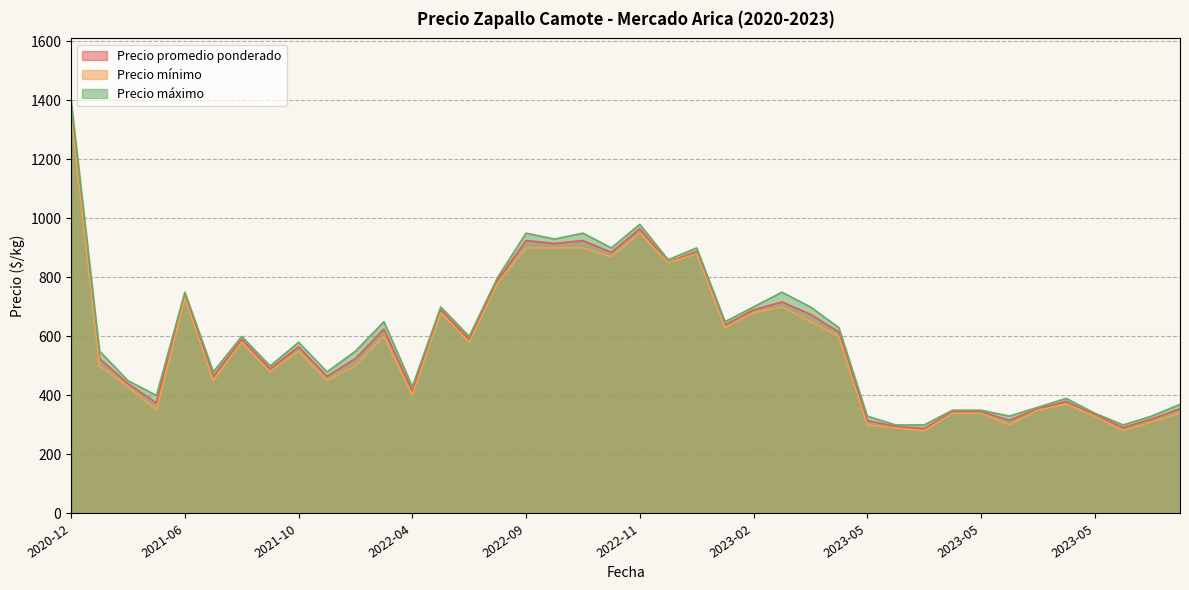

At which category does Precio promedio ponderado reach its first local peak?

2021-06